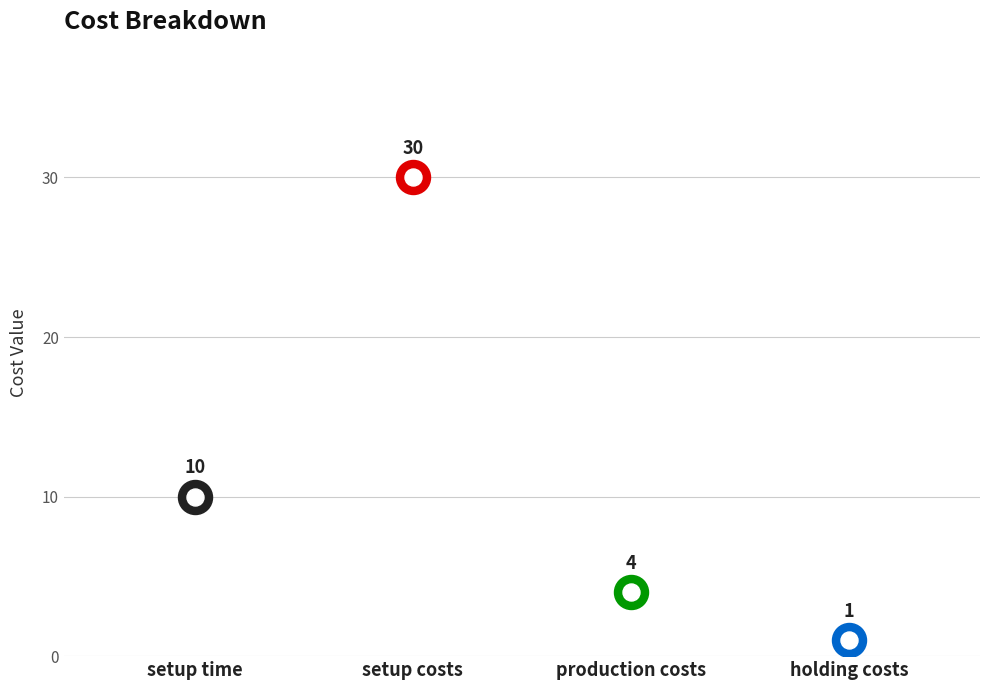

What is the change in value from setup time to production costs?

-6